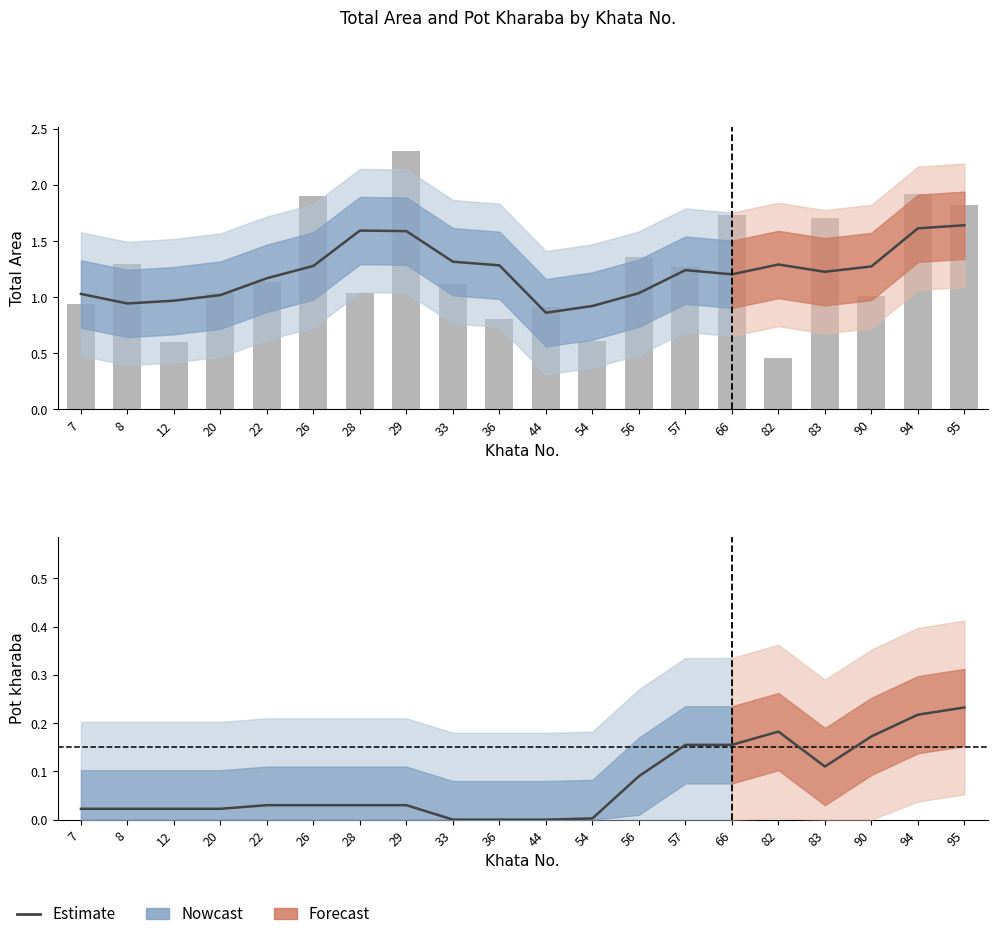

Rank the categories by value from lowest to highest.

33, 36, 44, 54, 7, 8, 12, 20, 22, 26, 28, 29, 56, 83, 57, 66, 90, 82, 94, 95